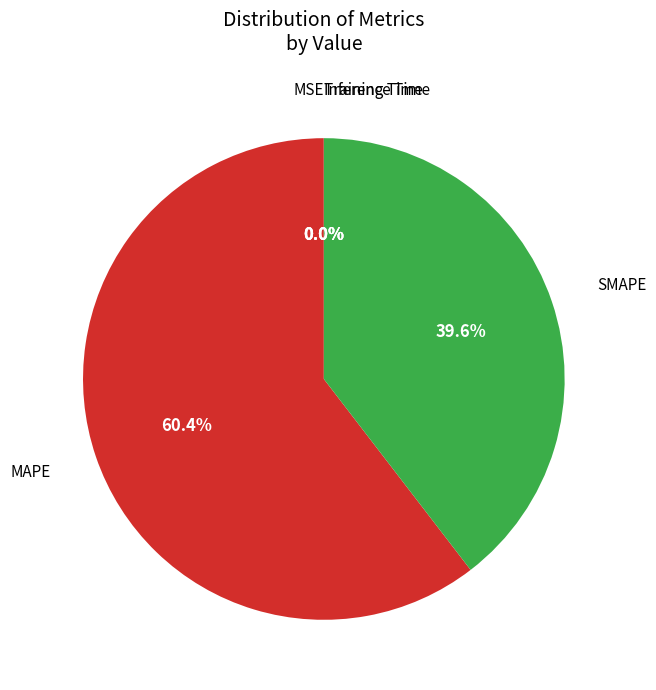

Is there a majority slice in this chart?

Yes